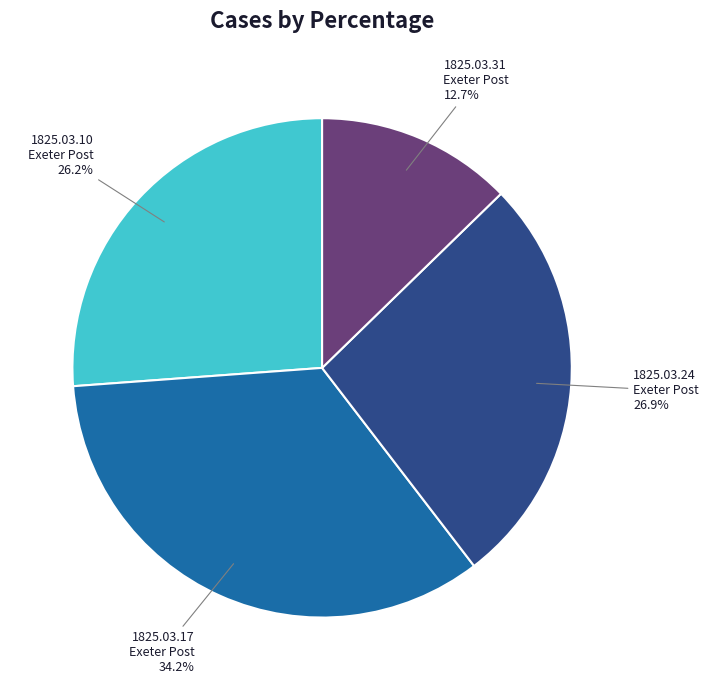

Is there a majority slice in this chart?

No